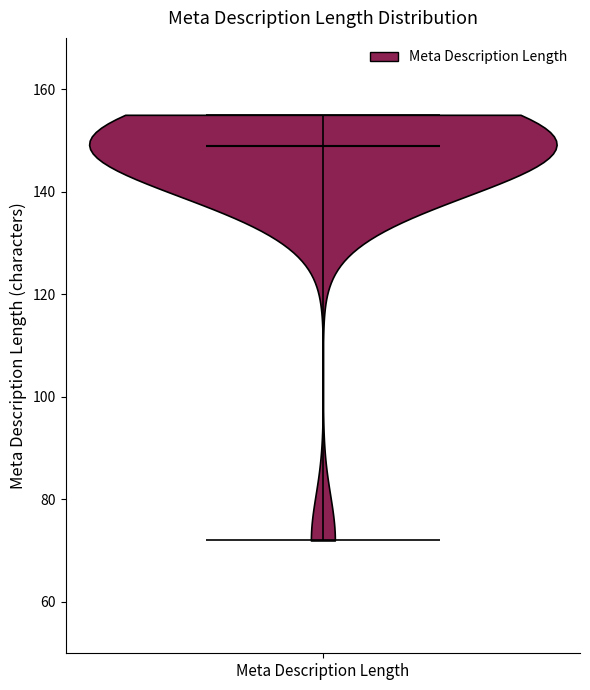

Read this violin plot against the y-axis: where its median line is, and the lowest and highest points the violin reaches. The values are not printed on the chart, so give them approximately, as read against the axis.

median line 150, lowest point 72, highest point 156